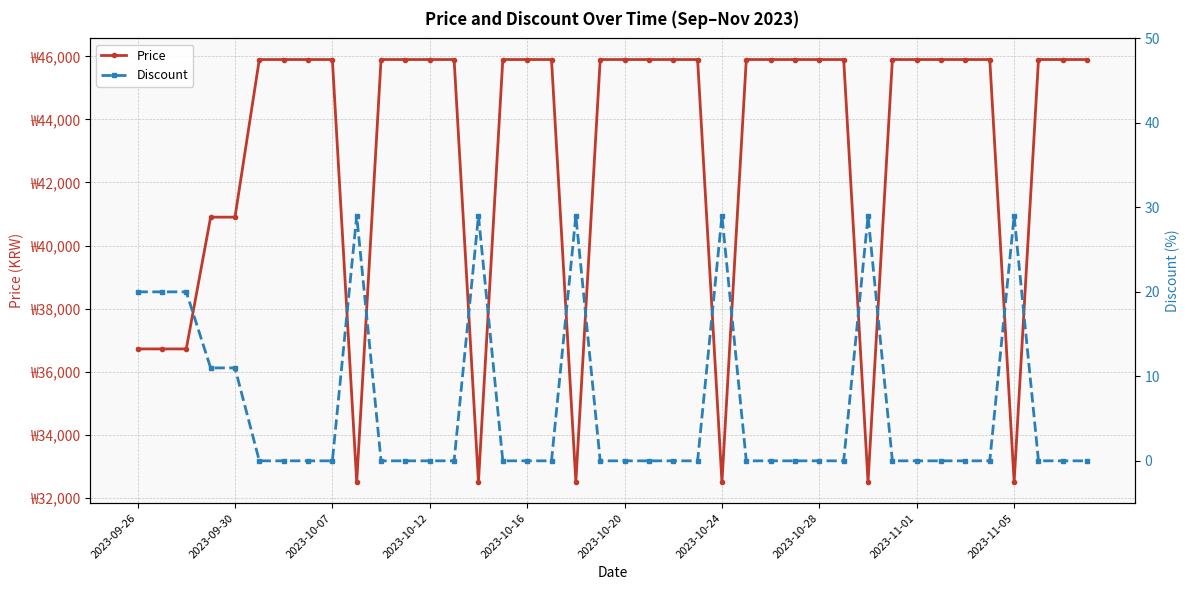

Rank the series by their maximum value, from highest to lowest.

Price, Discount